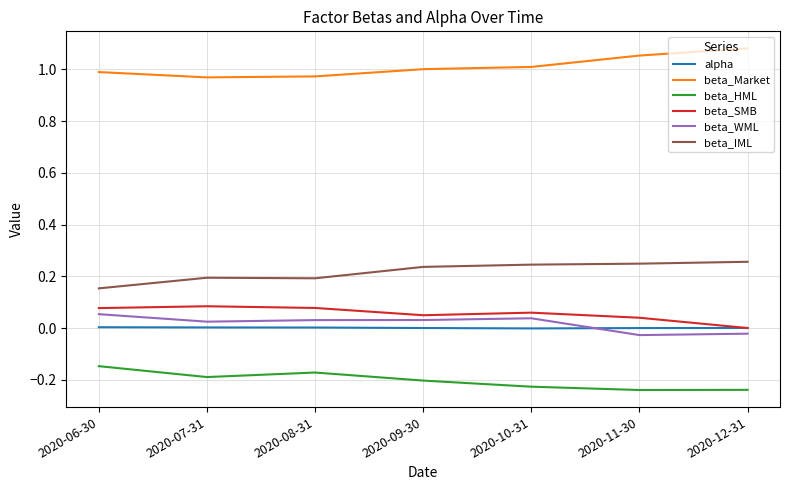

What are all the series names shown in the legend?

alpha, beta_Market, beta_HML, beta_SMB, beta_WML, beta_IML